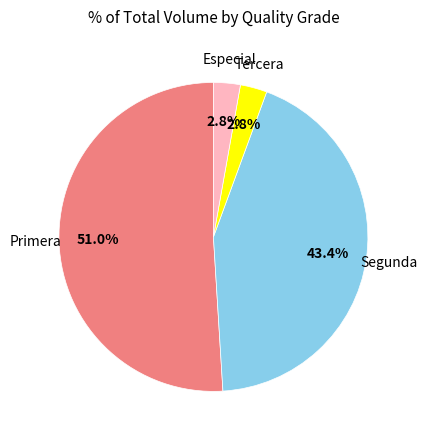

To the nearest percent, what is the average slice percentage?

25%